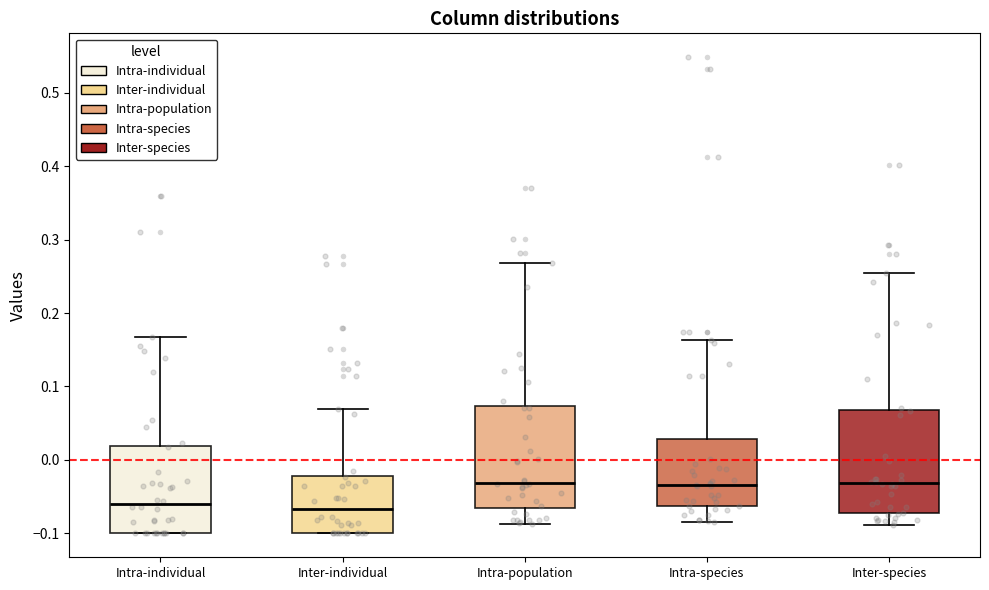

Reading left to right, read every box against the y-axis: the position of its median line, the range the box covers, and the ends of its whiskers. The values are not printed on the chart, so give them approximately, as read against the axis.

Intra-individual: median -0.06, box -0.10 to 0.02, whiskers -0.10 to 0.17
Inter-individual: median -0.07, box -0.10 to -0.02, whiskers -0.10 to 0.07
Intra-population: median -0.03, box -0.06 to 0.07, whiskers -0.09 to 0.27
Intra-species: median -0.03, box -0.06 to 0.03, whiskers -0.08 to 0.16
Inter-species: median -0.03, box -0.07 to 0.07, whiskers -0.09 to 0.25